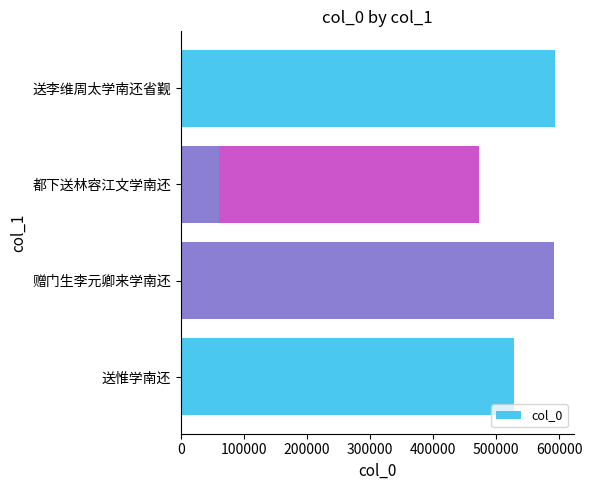

How many data points are above 528474?

2